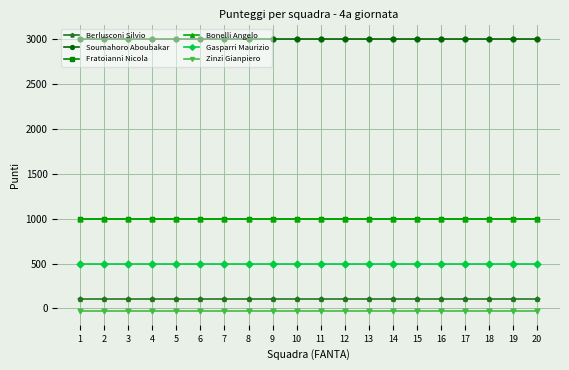

Is this an area chart (filled region under the line)?

No